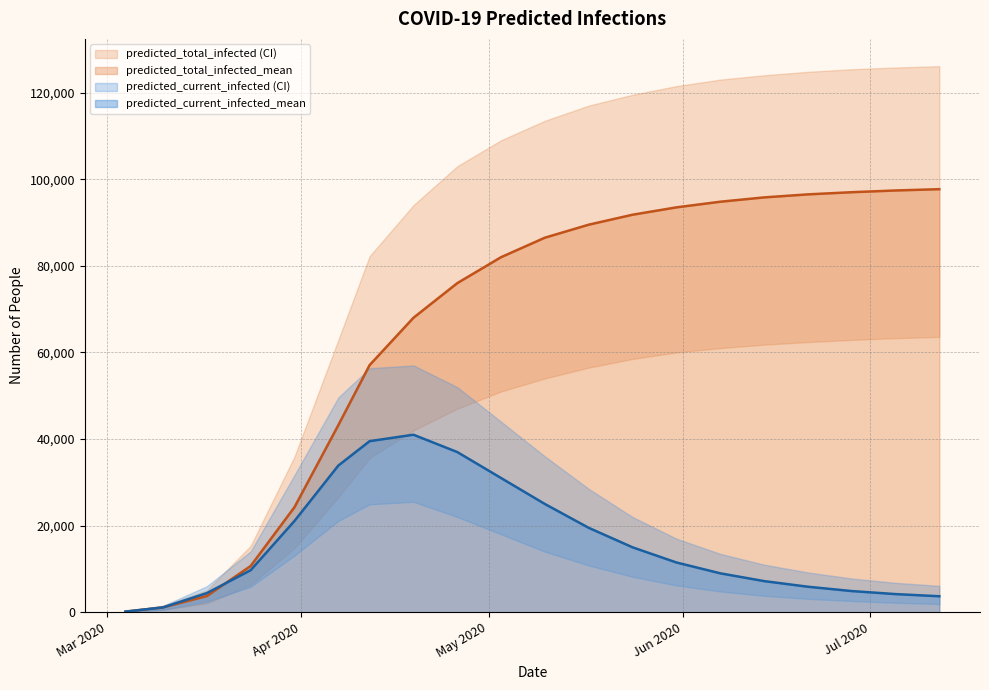

What is the highest value of the predicted_total_infected_mean series?

97700